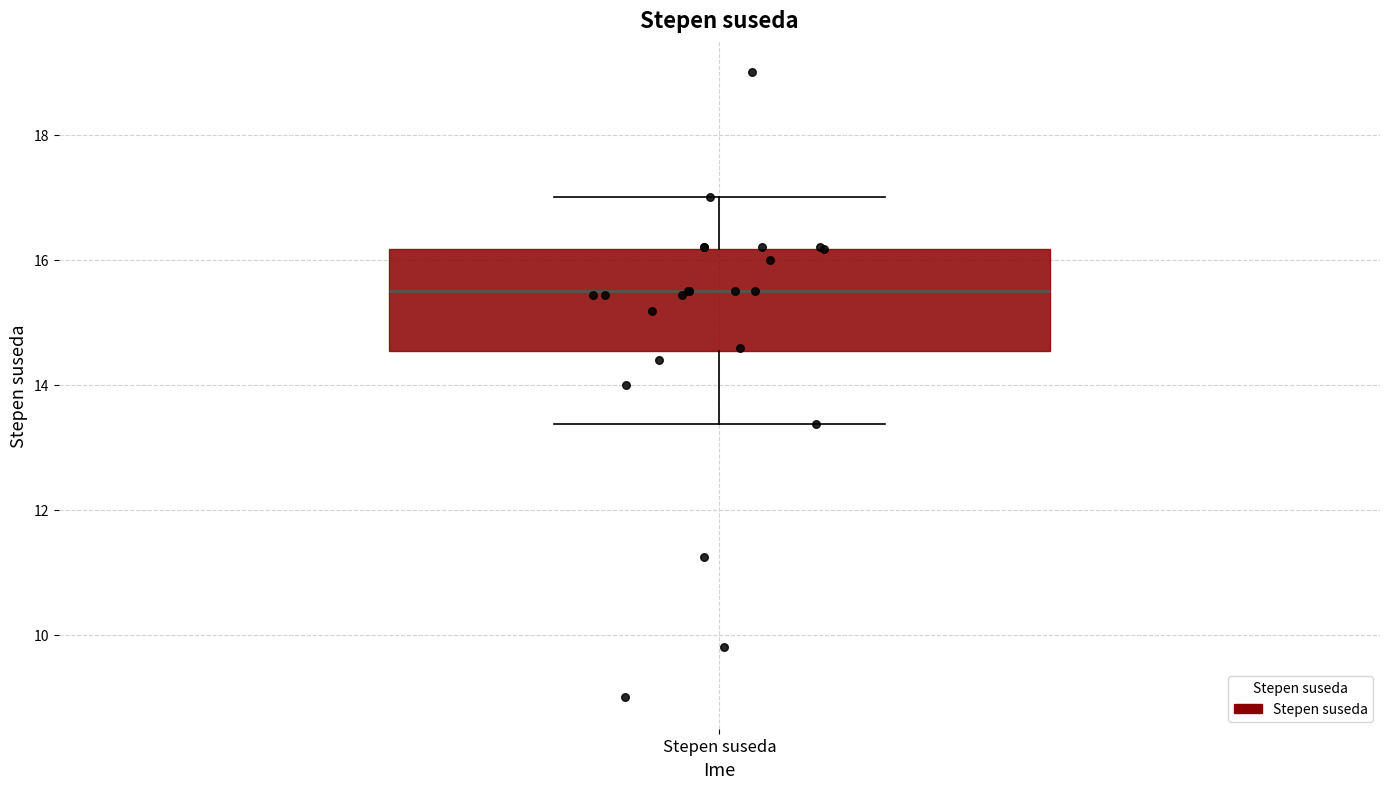

Read this box plot against the y-axis: the position of the median line, the range covered by the box, and the ends of both whiskers. The values are not printed on the chart, so give them approximately, as read against the axis.

median 15.6, box 14.6 to 16.2, whiskers 13.4 to 17.0